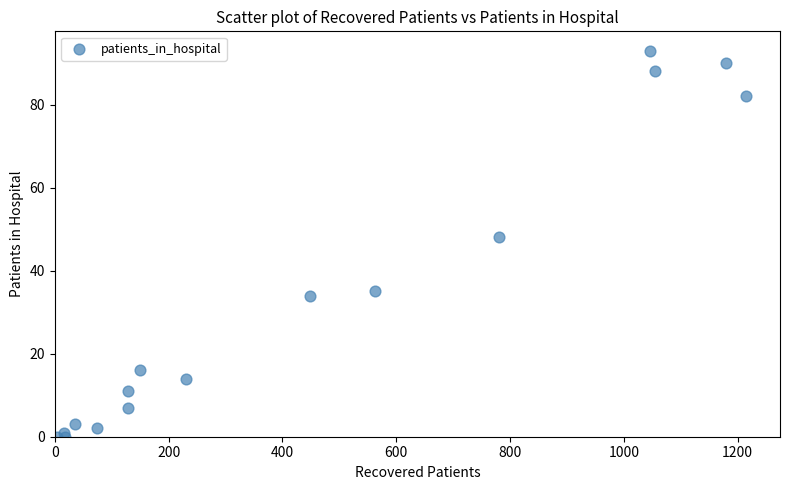

What Y value in the scatter plot is closest to 46?

48